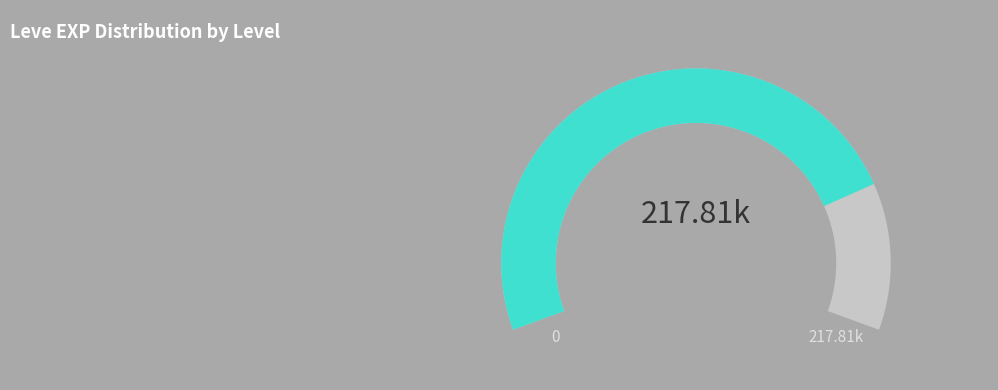

The 10 slice represents 18% of the pie. True or false?

False